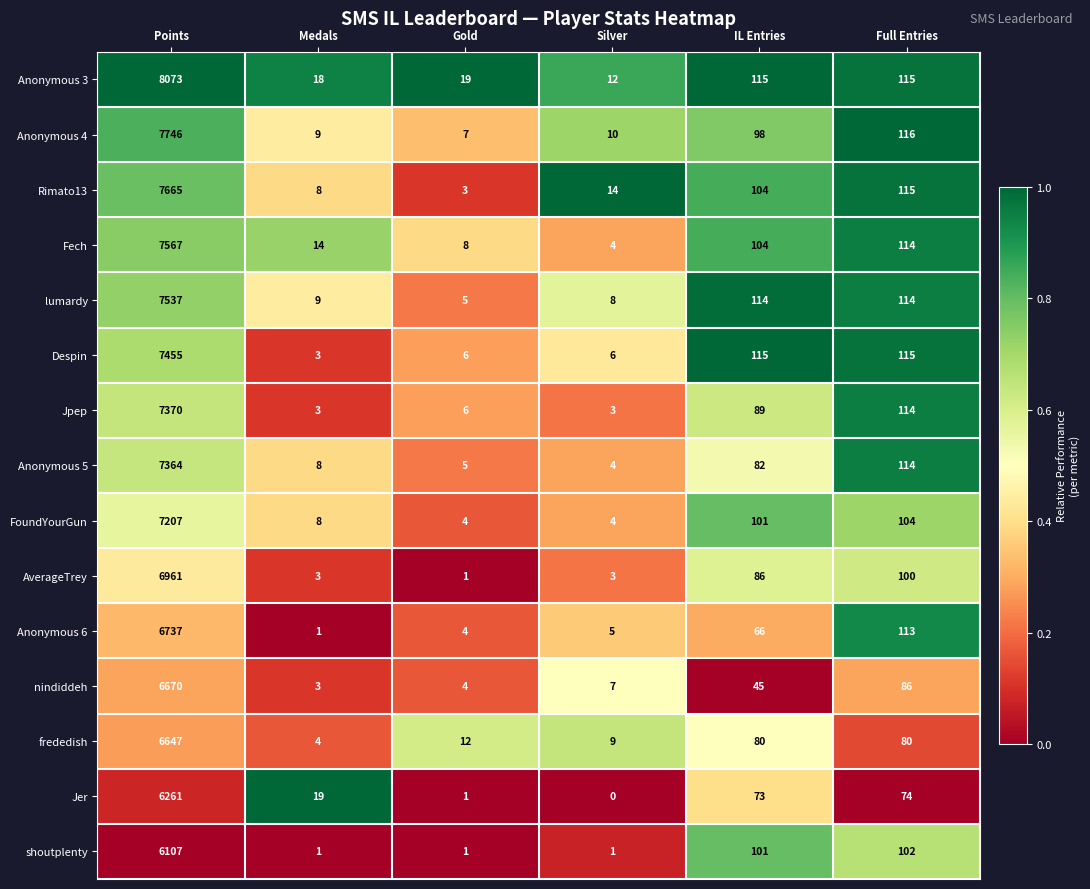

What is the spread (max minus min) of values at IL Entries?

70